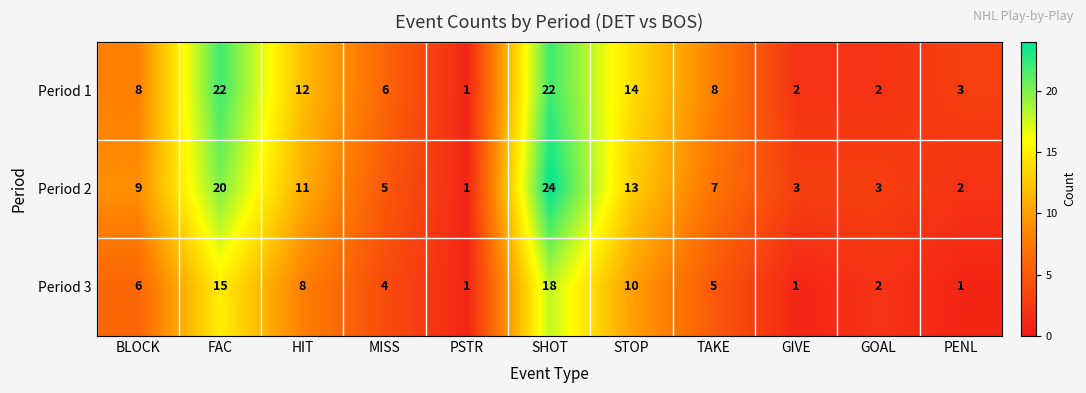

At which label is Period 2 closest to 12?

HIT